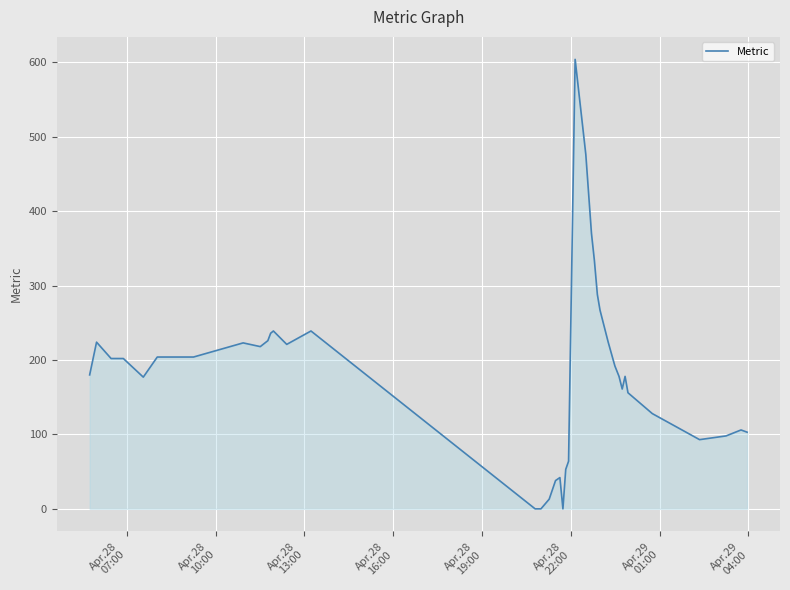

What is the greatest value displayed?

604